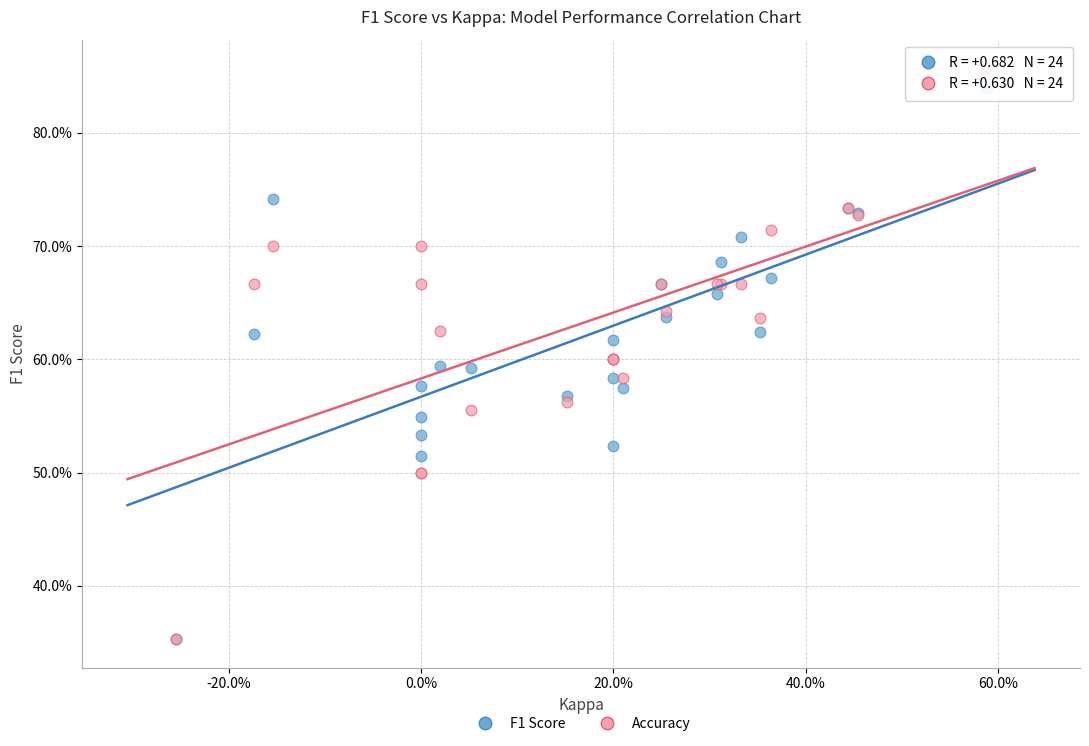

What are all the series names shown in the legend?

F1 Score, Accuracy